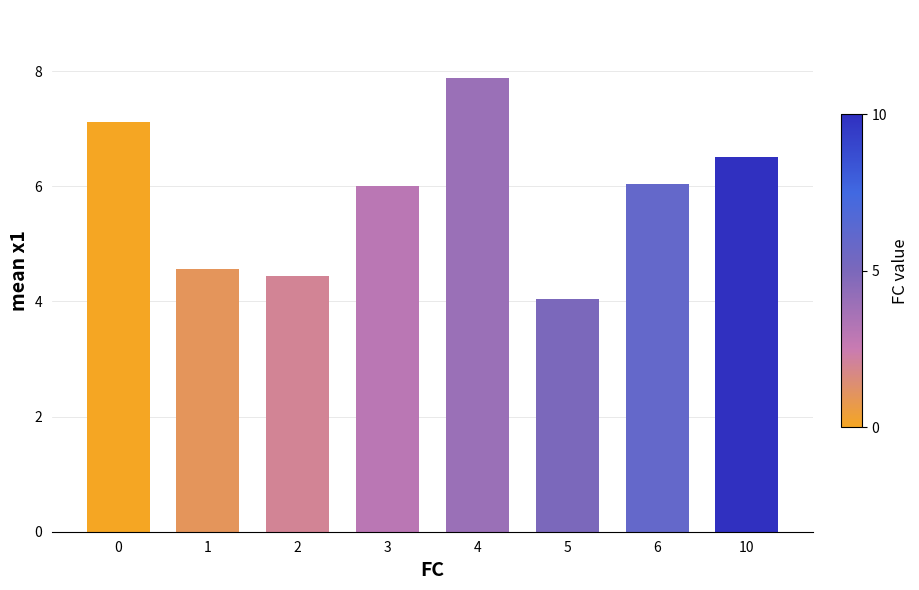

Count the number of data series in this chart.

1